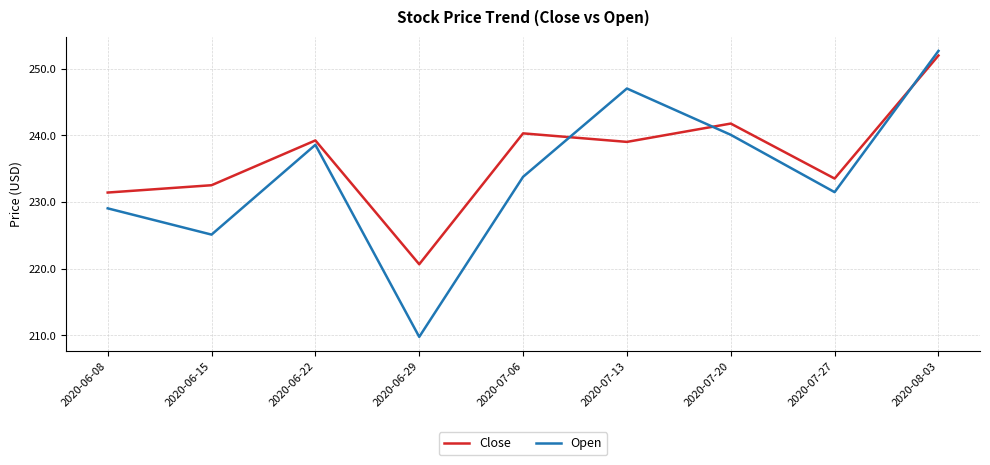

Which label corresponds to the smallest value in the chart?

2020-06-29